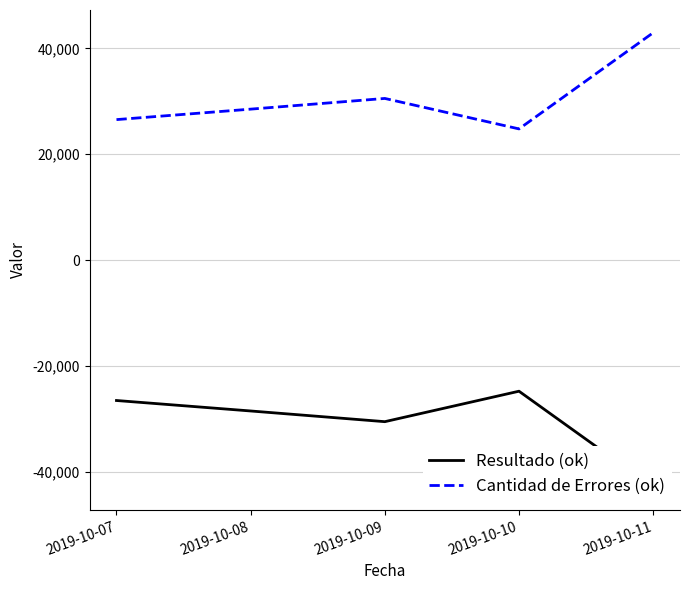

What is the difference between the maximum and minimum values in the Resultado (ok) series?

18172